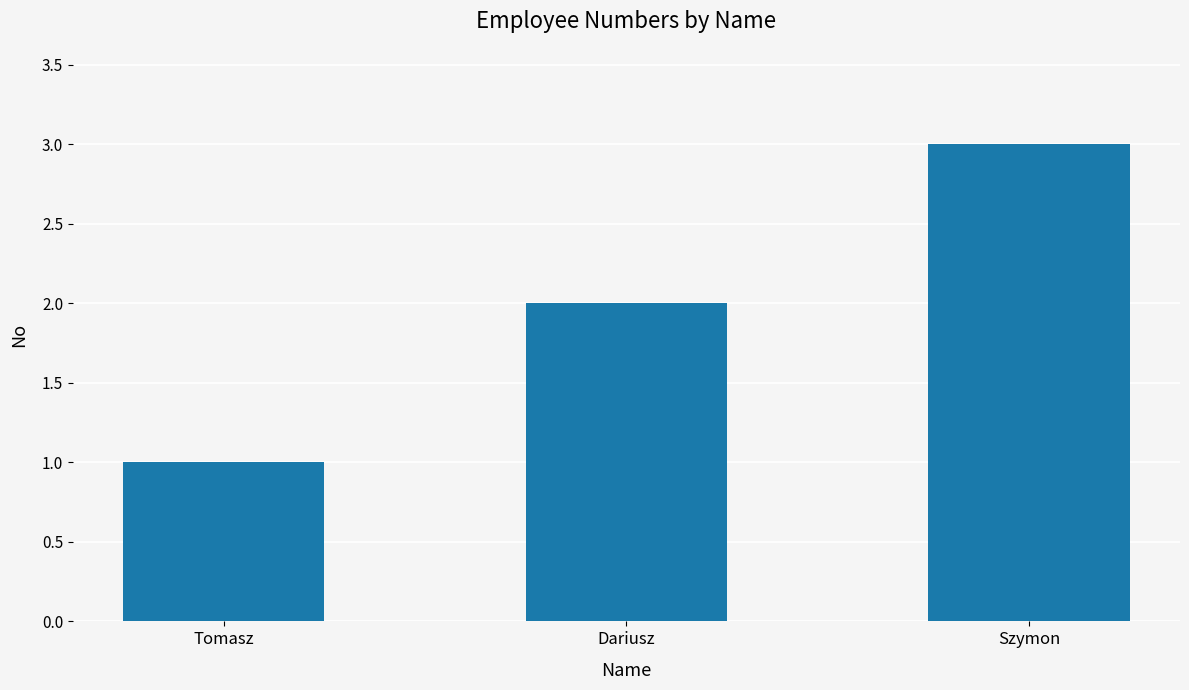

The value at Tomasz is 2. True or false?

False